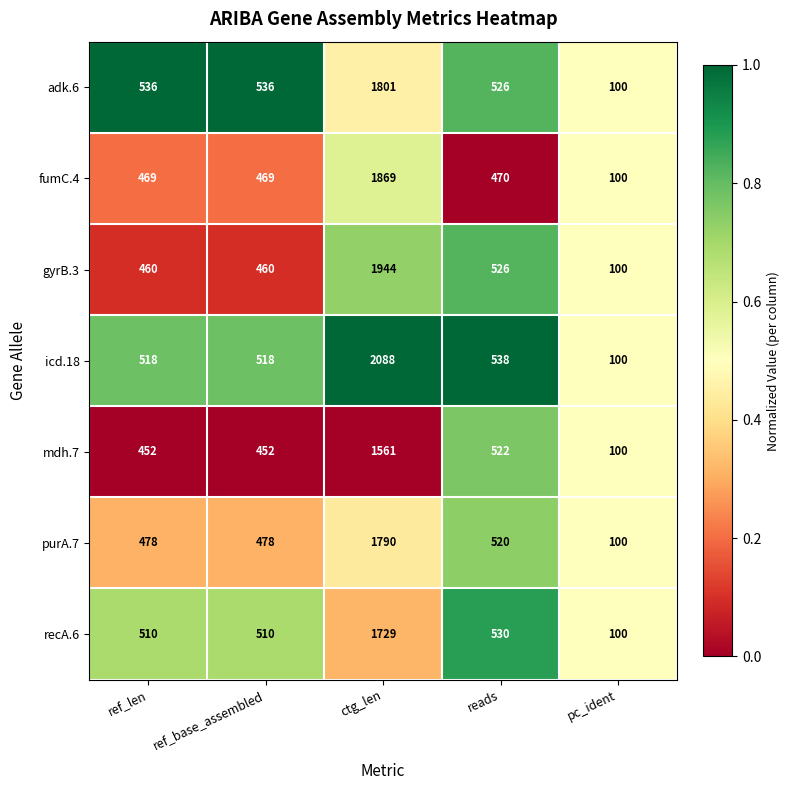

At which category is the sum across all series the highest?

ctg_len